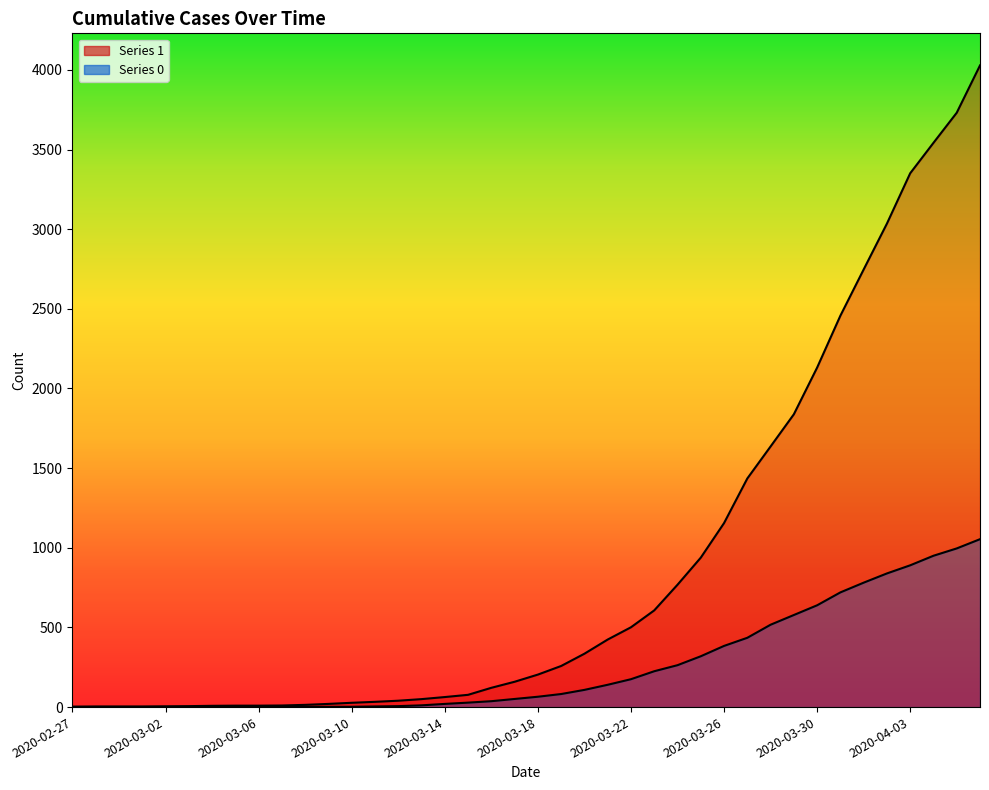

True or false: 0 and 1 cross at least once.

False